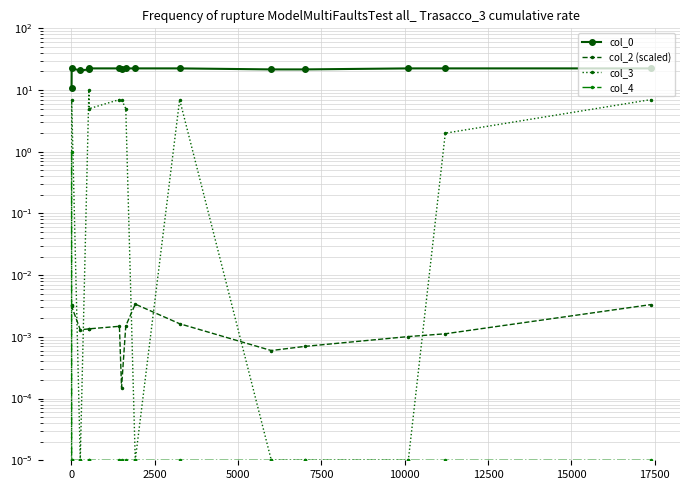

At how many categories does at least one series exceed 6?

15